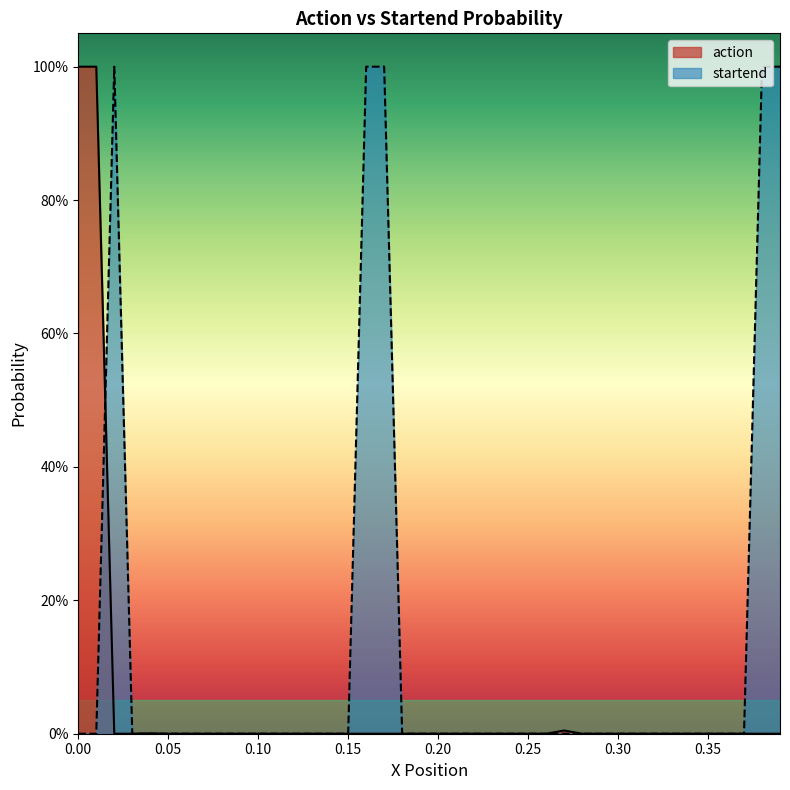

Does the chart display data point markers on the line(s)?

No